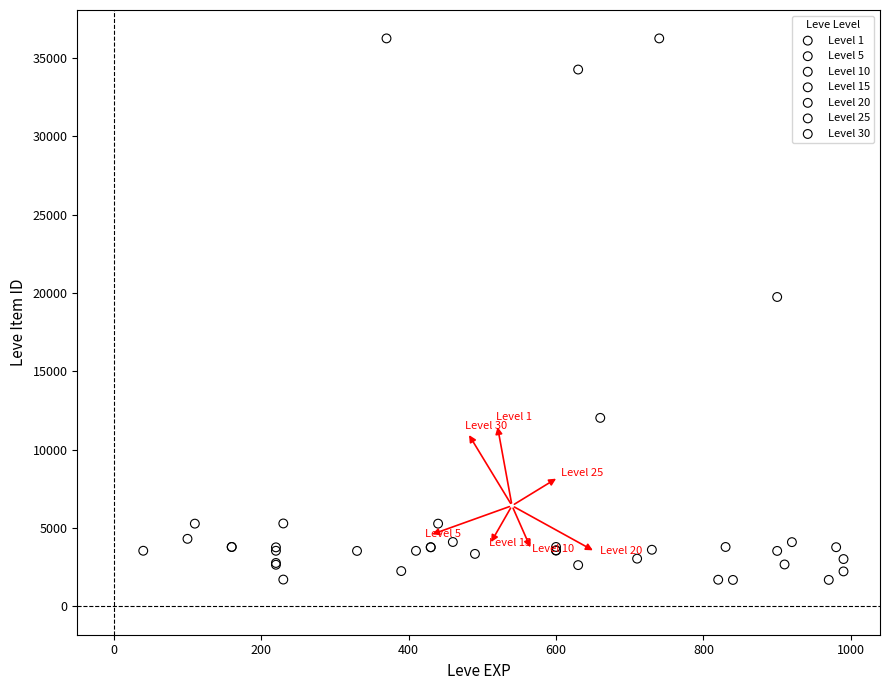

What are all the series names shown in the legend?

Level 1, Level 5, Level 10, Level 15, Level 20, Level 25, Level 30